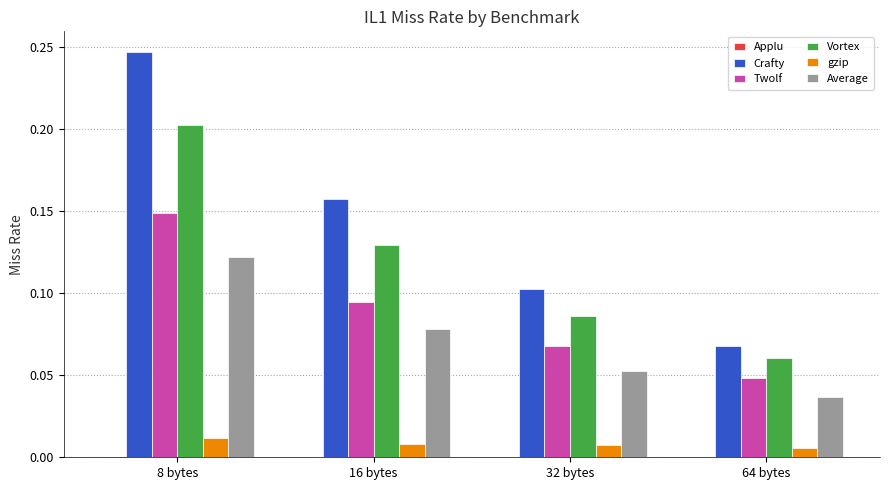

Where is Twolf nearest to the value 0?

64 bytes